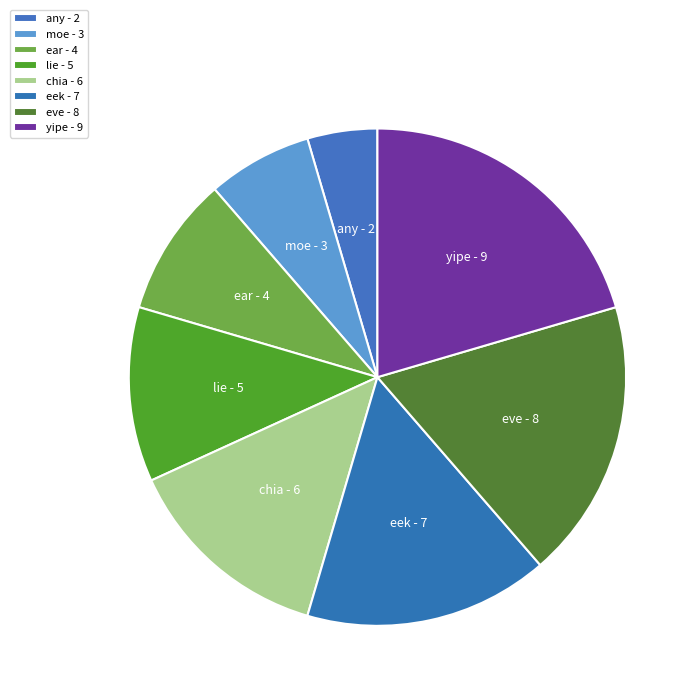

Is the sum of lie and any greater than half?

No